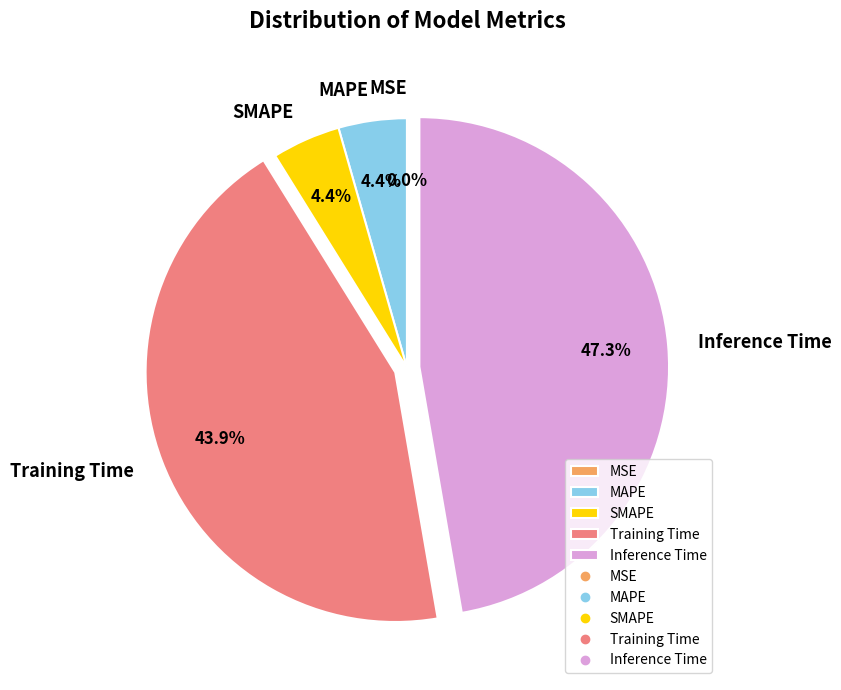

What is the largest slice in the pie chart?

Inference Time